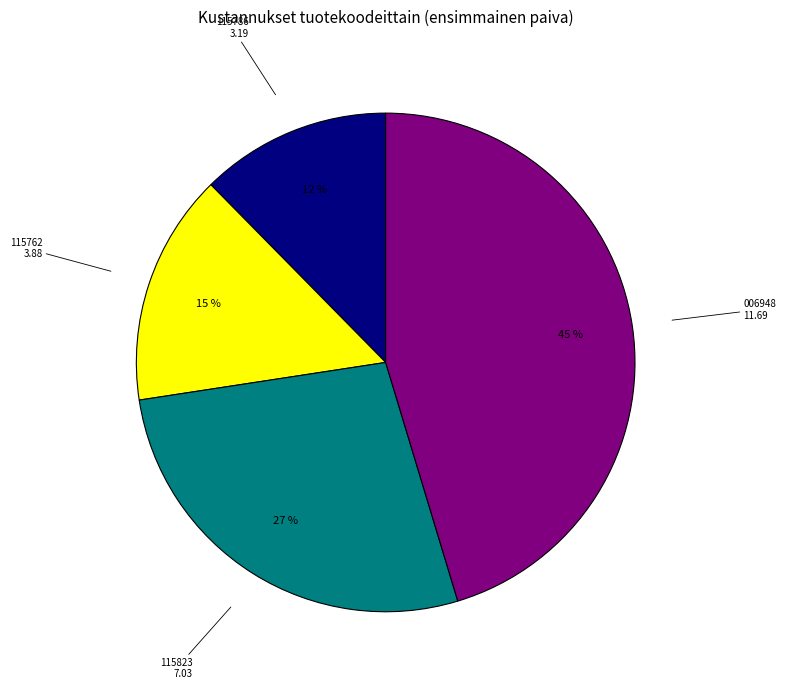

Between 115762 and 006948, which is larger?

006948